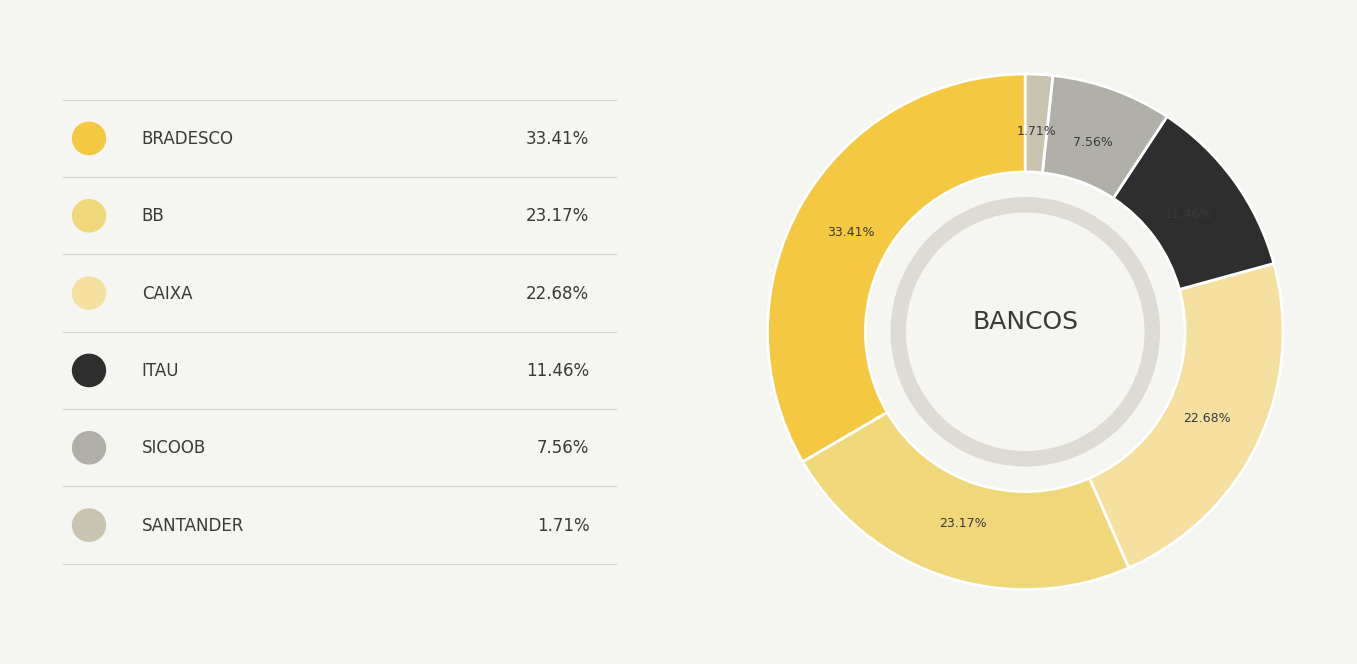

Count the number of slices in the pie.

6